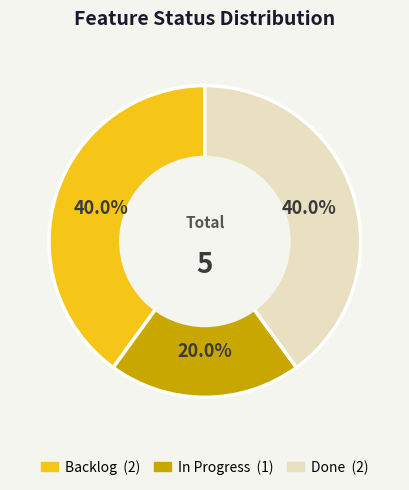

What is the smallest slice in the pie chart?

In Progress